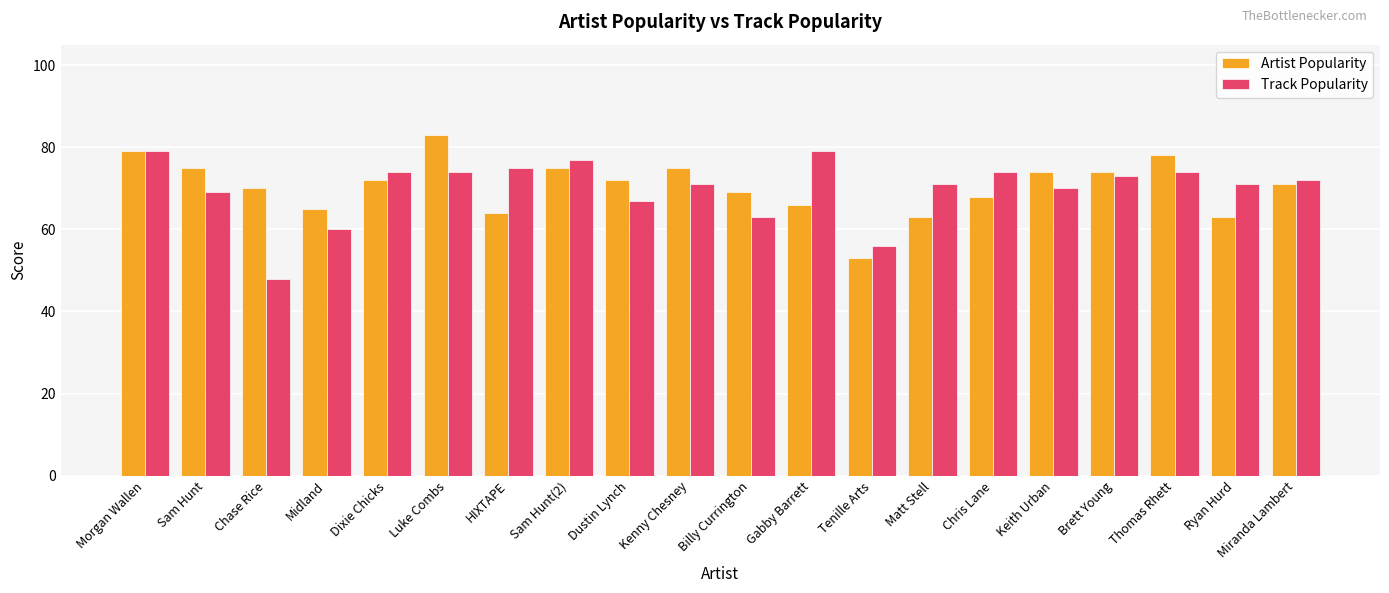

Reading left to right, extract all data points from this chart.

Artist Popularity: Morgan Wallen=79	Sam Hunt=75	Chase Rice=70	Midland=65	Dixie Chicks=72	Luke Combs=83	HIXTAPE=64	Sam Hunt(2)=75	Dustin Lynch=72	Kenny Chesney=75	Billy Currington=69	Gabby Barrett=66	Tenille Arts=53	Matt Stell=63	Chris Lane=68	Keith Urban=74	Brett Young=74	Thomas Rhett=78	Ryan Hurd=63	Miranda Lambert=71
Track Popularity: Morgan Wallen=79	Sam Hunt=69	Chase Rice=48	Midland=60	Dixie Chicks=74	Luke Combs=74	HIXTAPE=75	Sam Hunt(2)=77	Dustin Lynch=67	Kenny Chesney=71	Billy Currington=63	Gabby Barrett=79	Tenille Arts=56	Matt Stell=71	Chris Lane=74	Keith Urban=70	Brett Young=73	Thomas Rhett=74	Ryan Hurd=71	Miranda Lambert=72